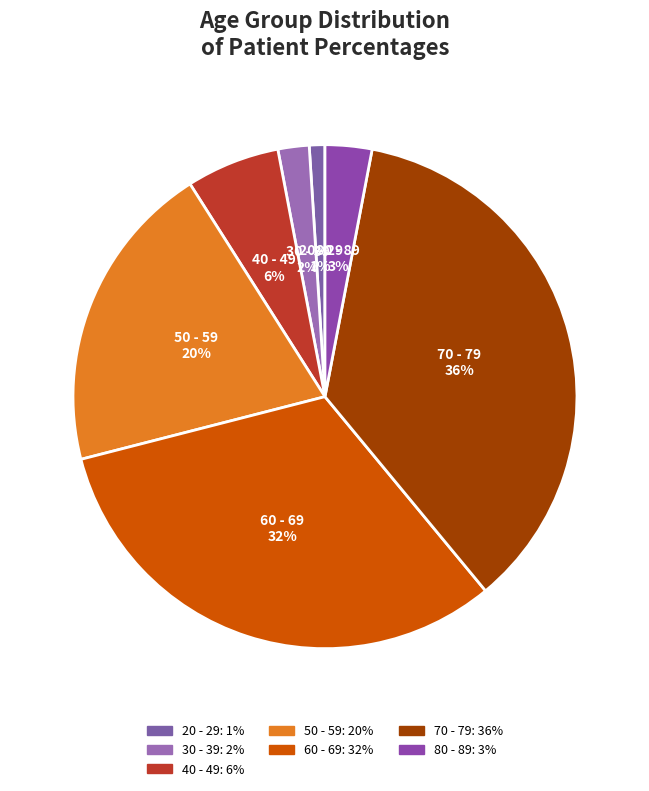

Is the sum of 60 - 69 and 40 - 49 greater than half?

No